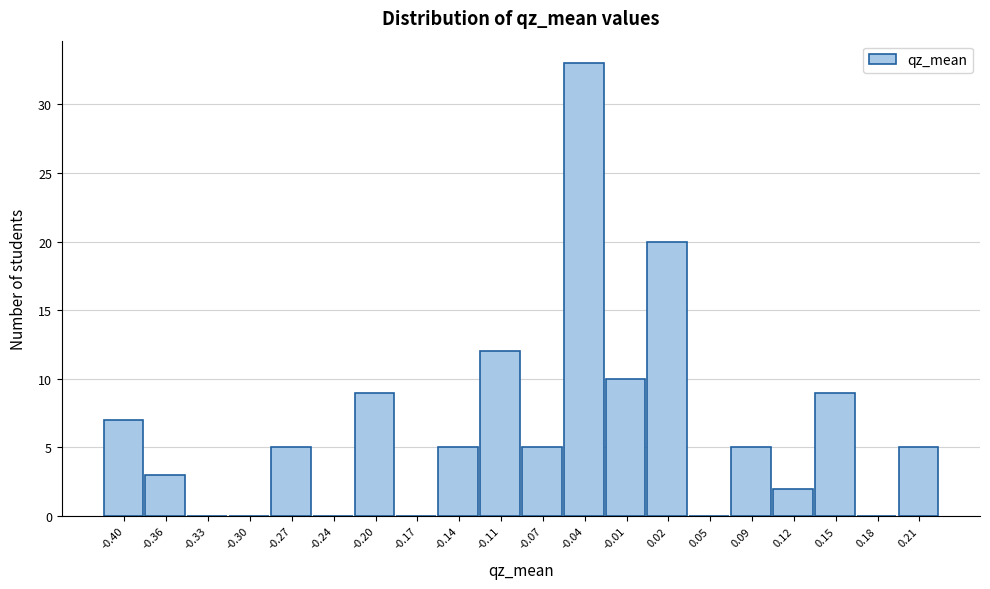

Reading left to right, what are all the values shown in this chart?

-0.40=7	-0.36=3	-0.33=0	-0.30=0	-0.27=5	-0.24=0	-0.20=9	-0.17=0	-0.14=5	-0.11=12	-0.07=5	-0.04=33	-0.01=10	0.02=20	0.05=0	0.09=5	0.12=2	0.15=9	0.18=0	0.21=5